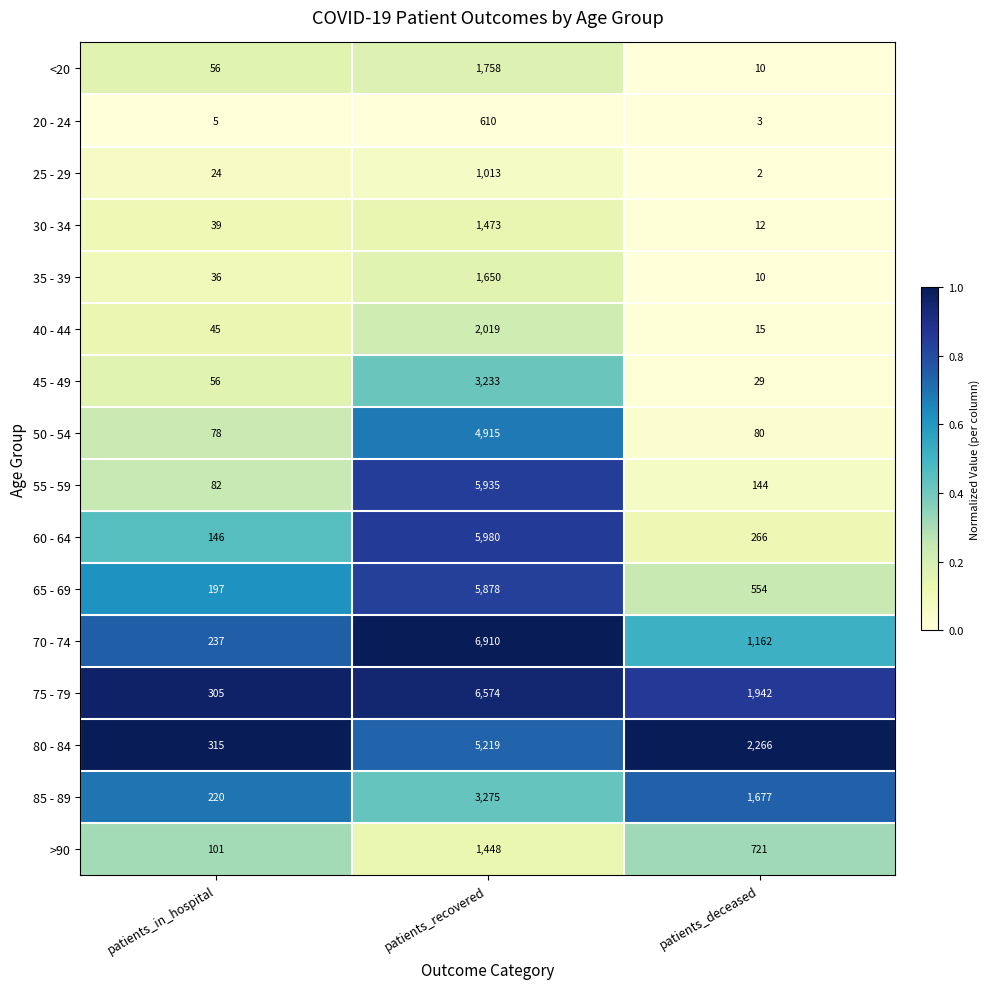

What is the average value of the 30 - 34 series?

508